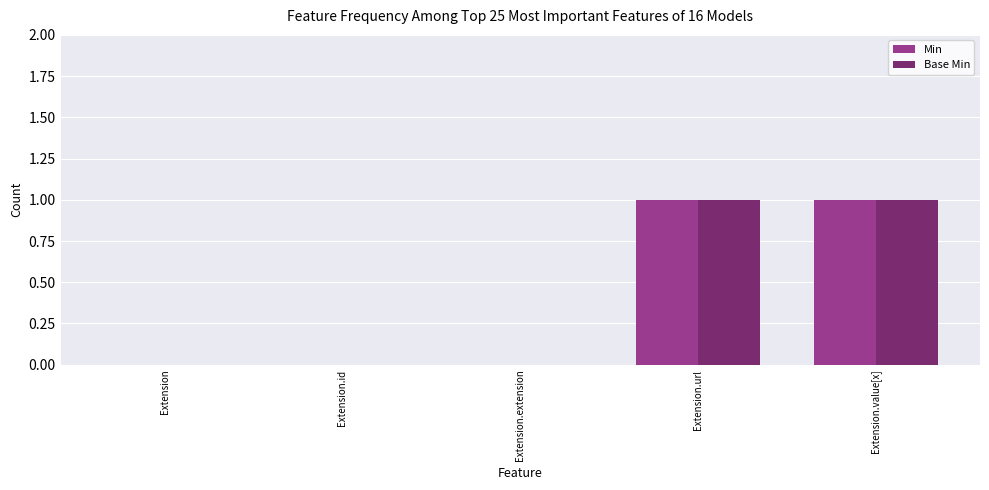

Count the number of categories in the chart.

5